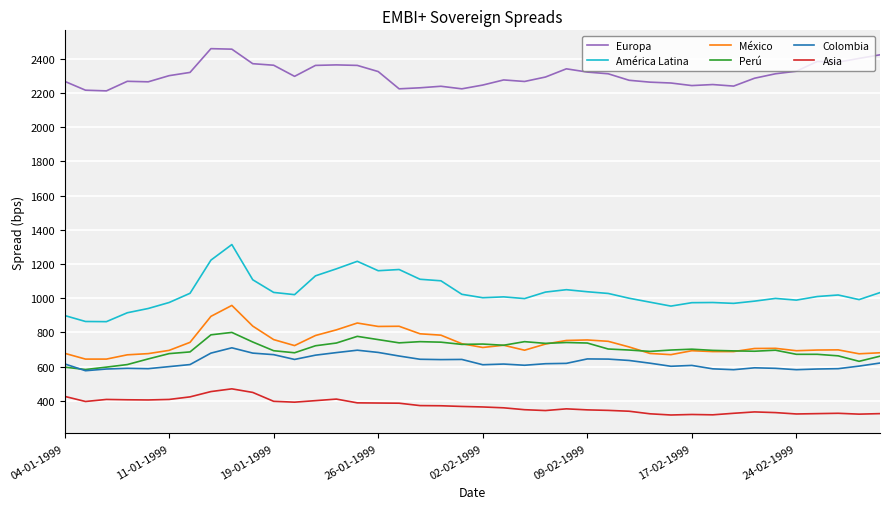

True or false: Perú and América Latina cross at least once.

False